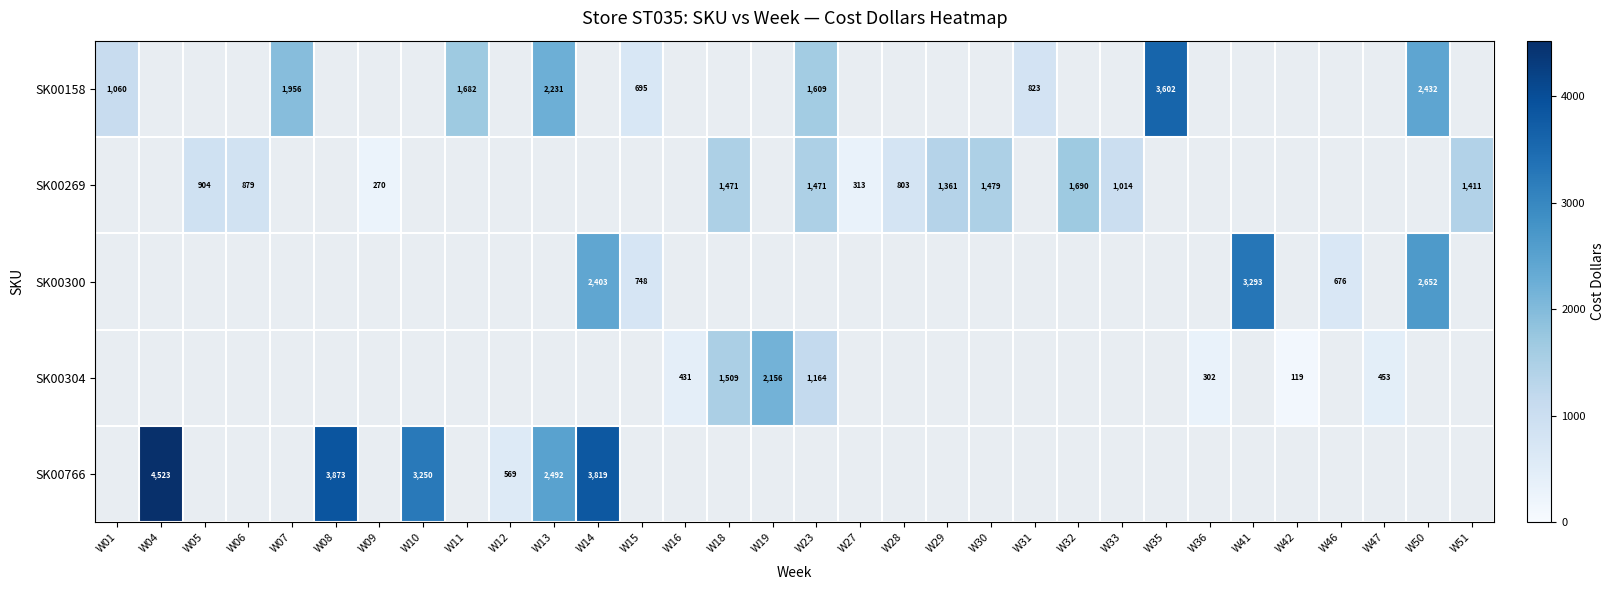

The value of SK00158 at W50 is 2432. True or false?

True